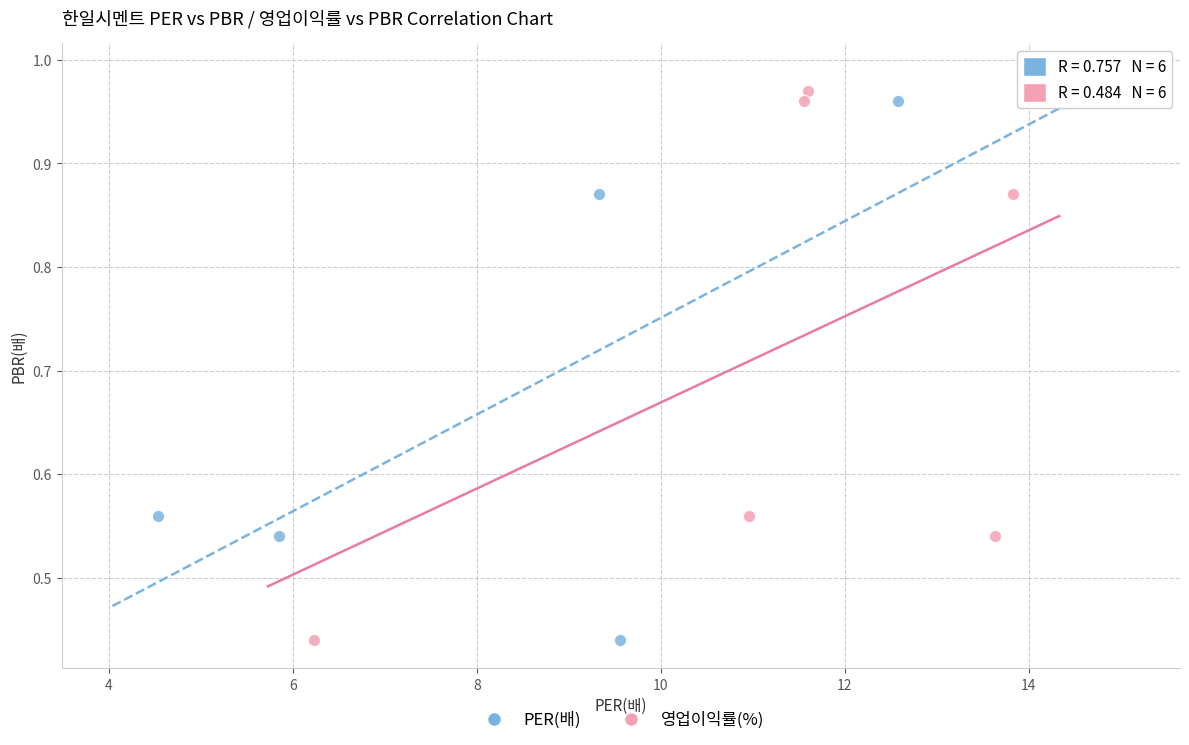

What are all the series names shown in the legend?

PER(배), 영업이익률(%)